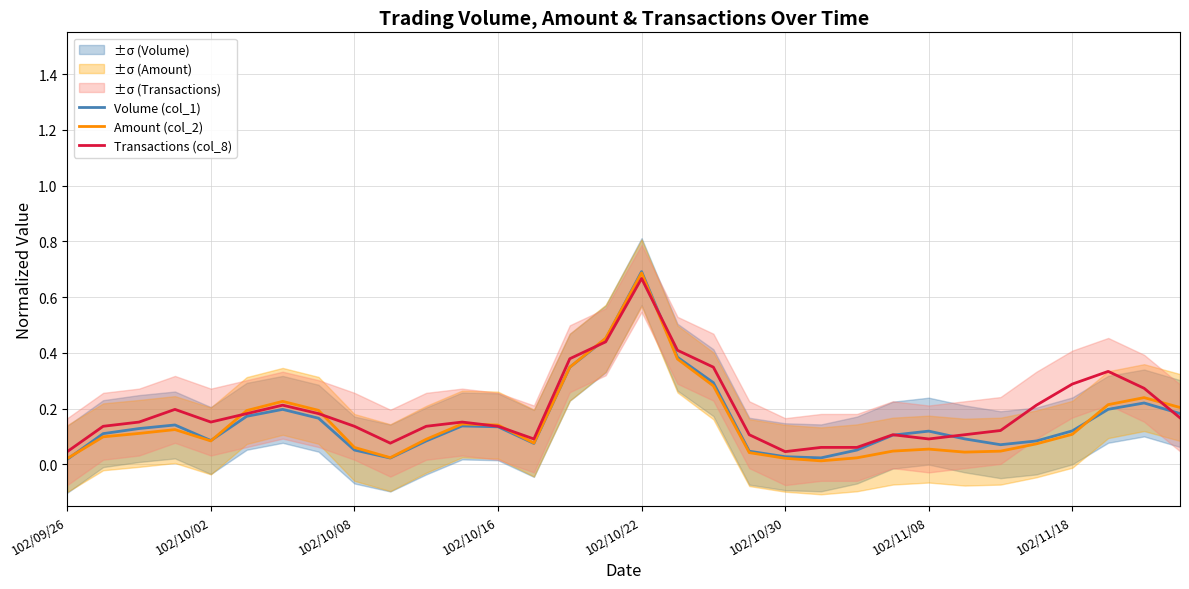

The Amount (col_2) series shows 0.1 at 102/10/02. True or false?

True